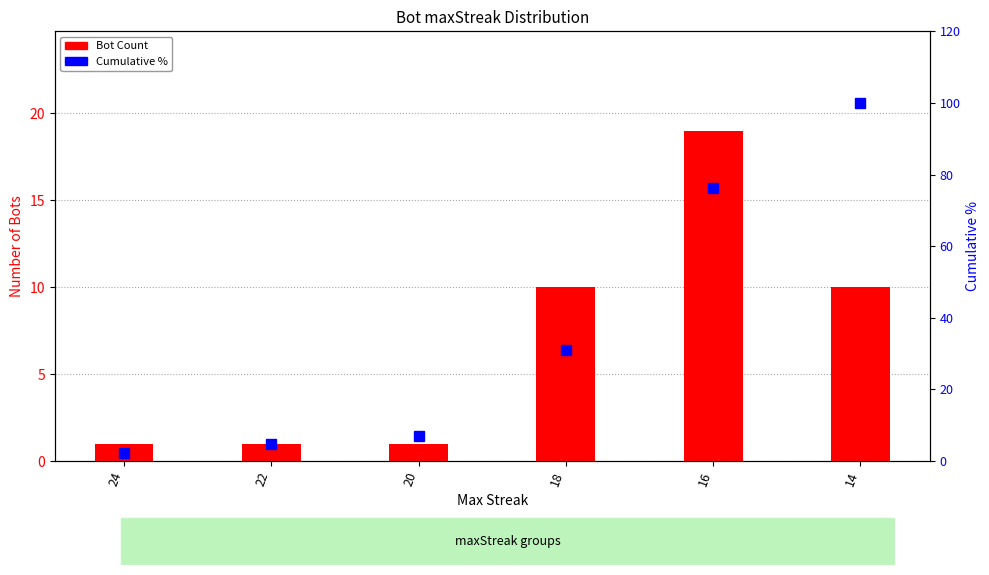

At which category does the chart reach its minimum across all series?

24